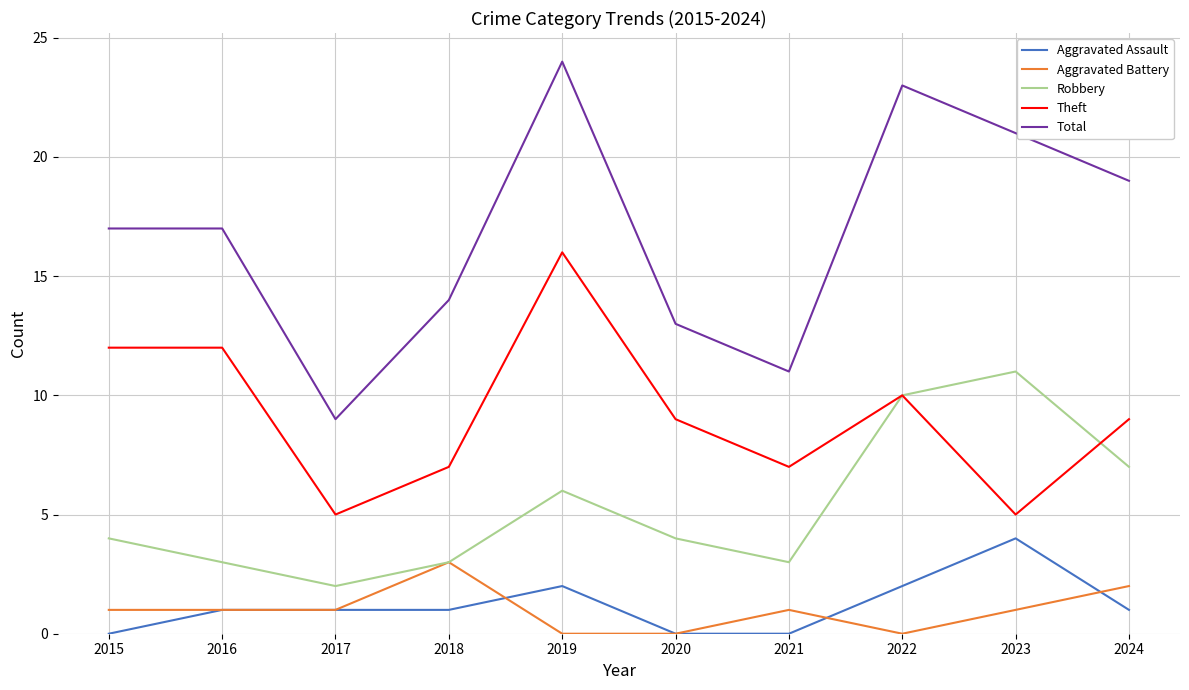

True or false: Total and Aggravated Assault intersect in this chart.

False